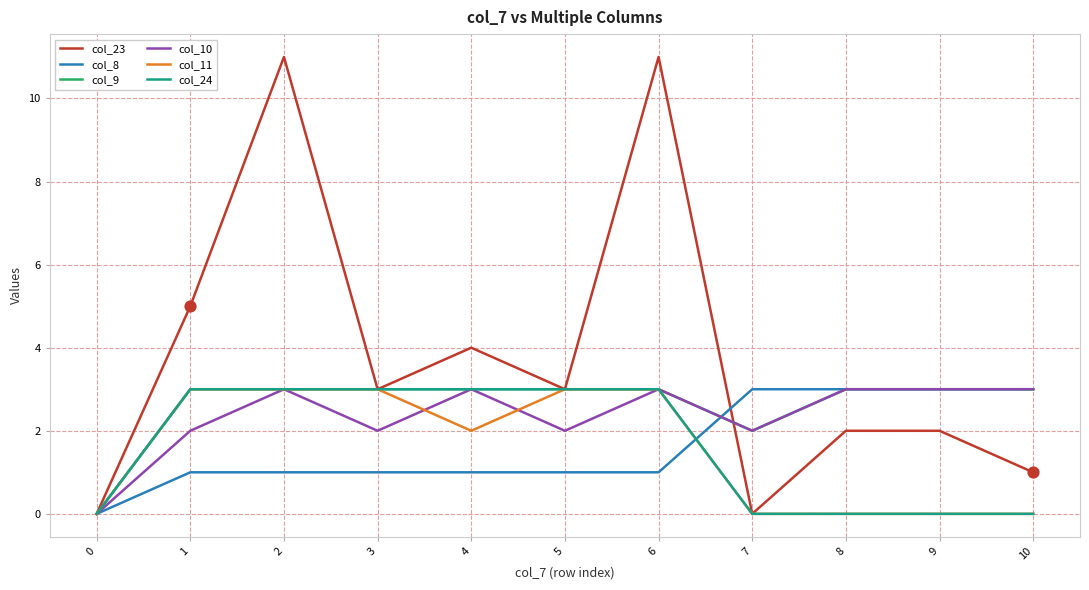

Is the value of col_24 at 8 greater than the value of col_10 at 1?

No